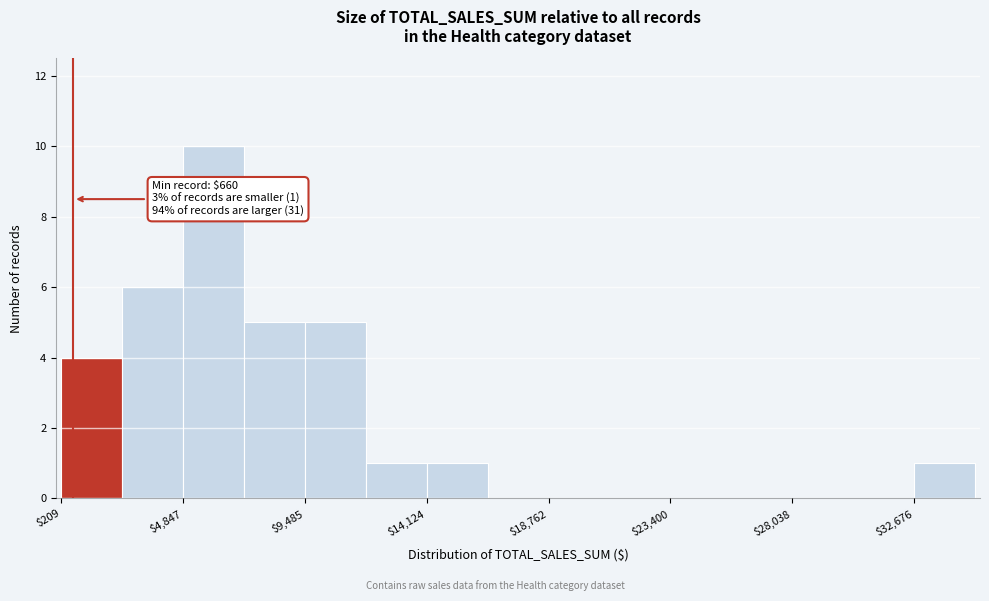

Over which range of the x-axis is the bar tallest?

5000 to 7000